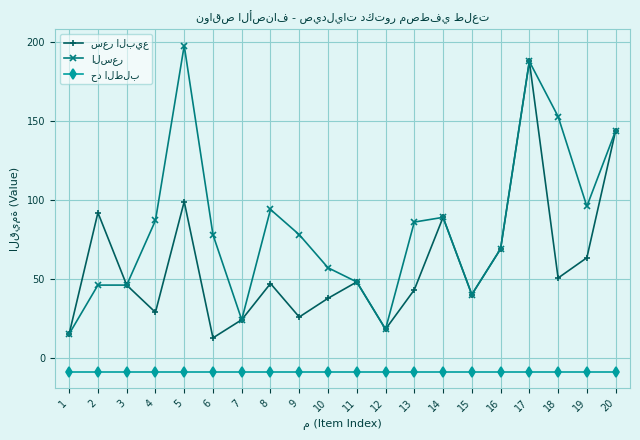

Which category has the highest value across all series?

5